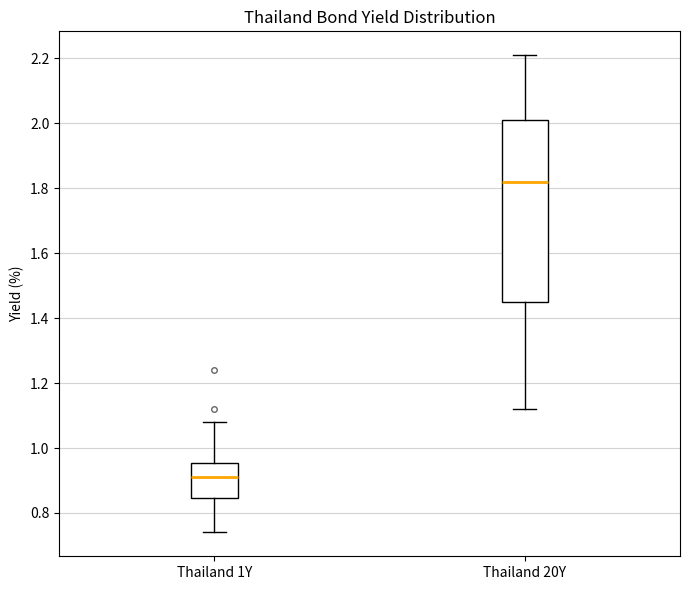

Which box has the highest median line?

Thailand 20Y